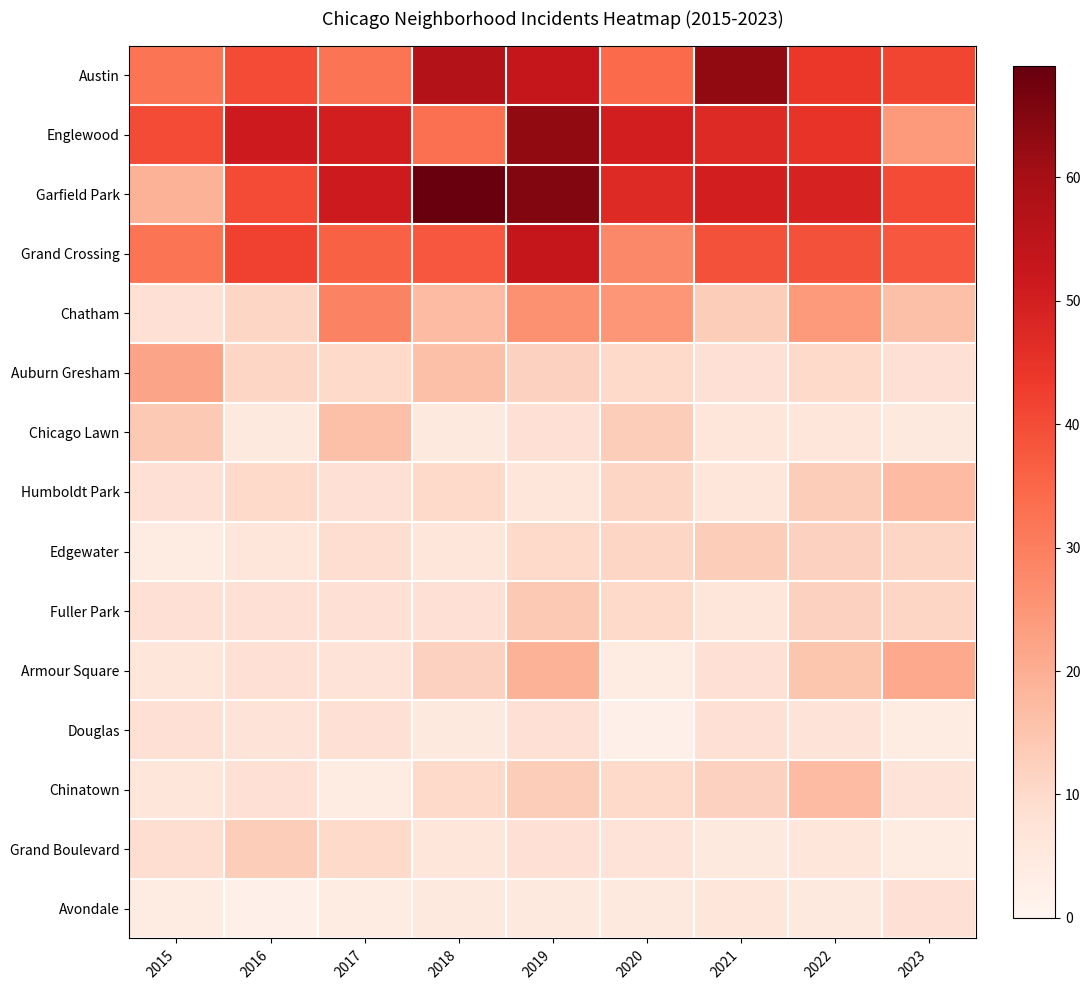

Which series has the largest total across all categories?

Garfield Park